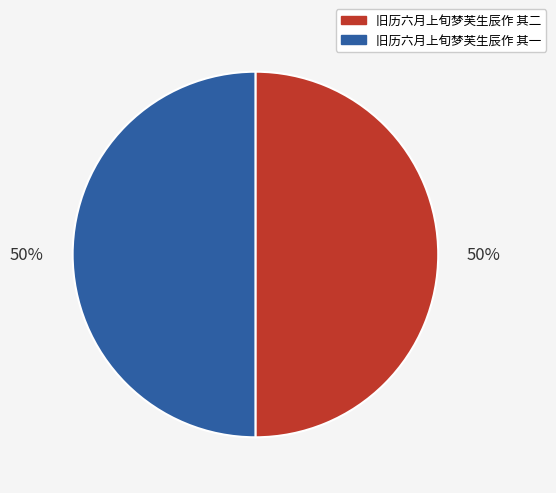

To the nearest percent, what is the combined percentage of 旧历六月上旬梦芙生辰作 其二 and 旧历六月上旬梦芙生辰作 其一?

100%